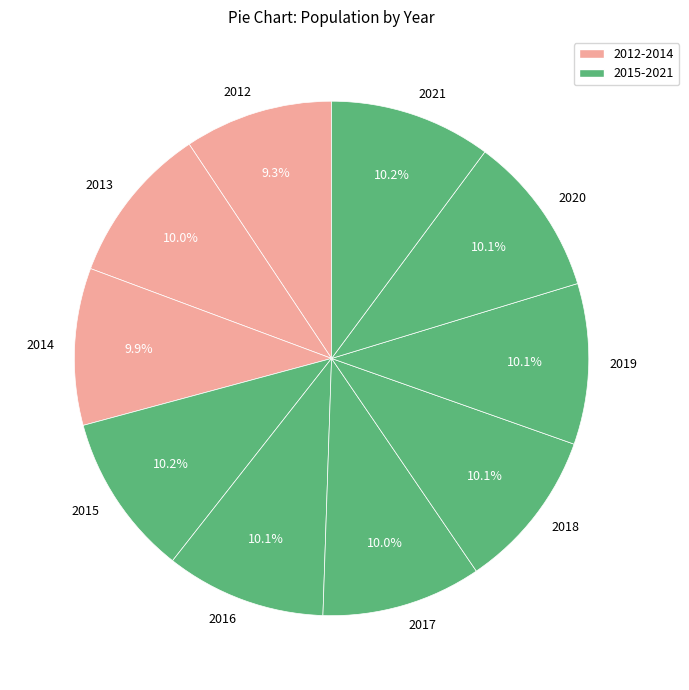

Which has a higher value, 2012 or 2019?

2019